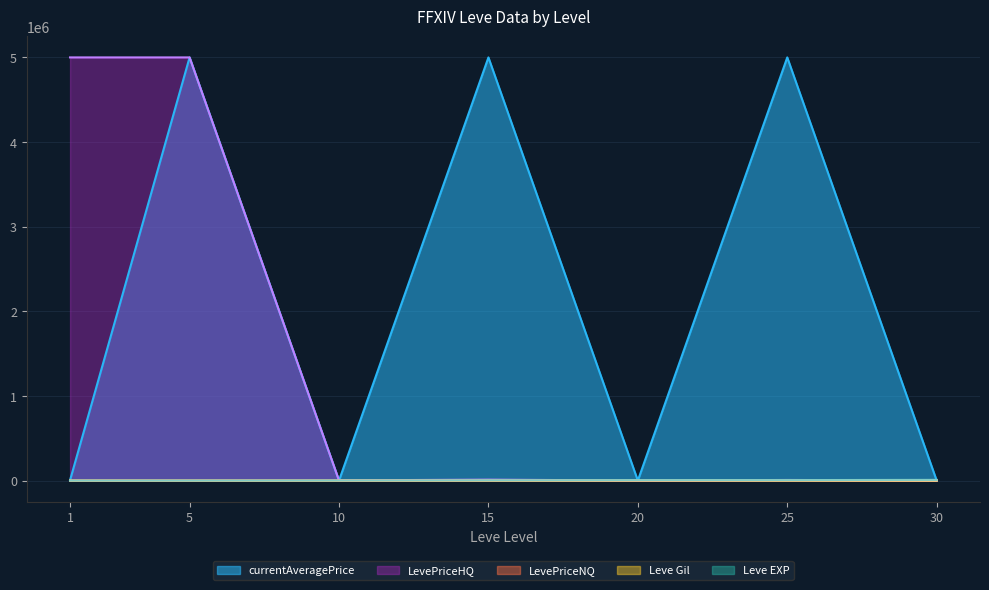

Which series changed the most between 5 and 20?

currentAveragePrice